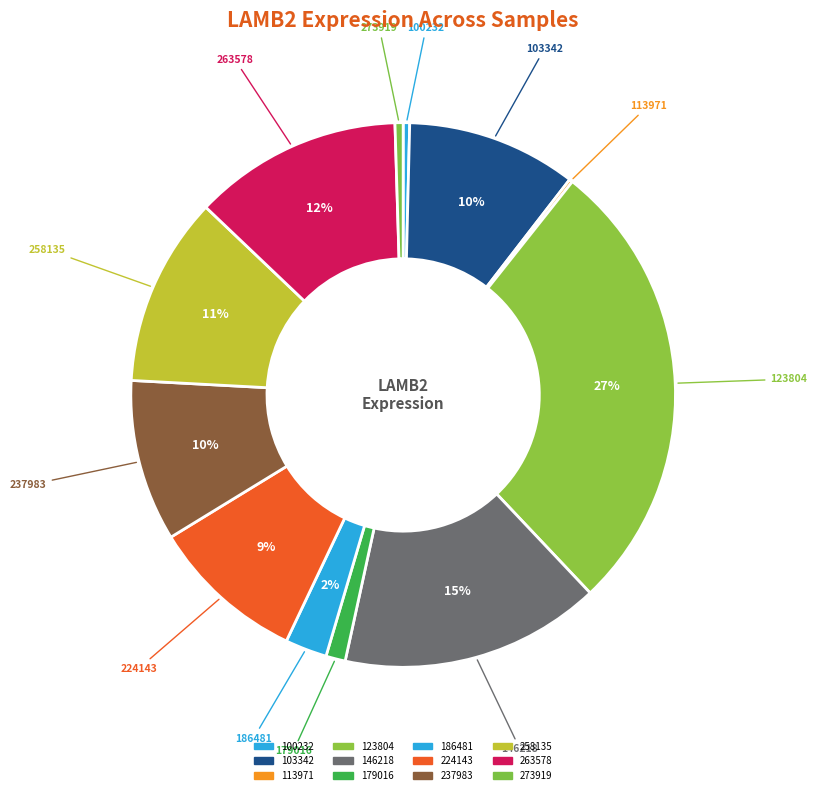

Is there a majority slice in this chart?

No